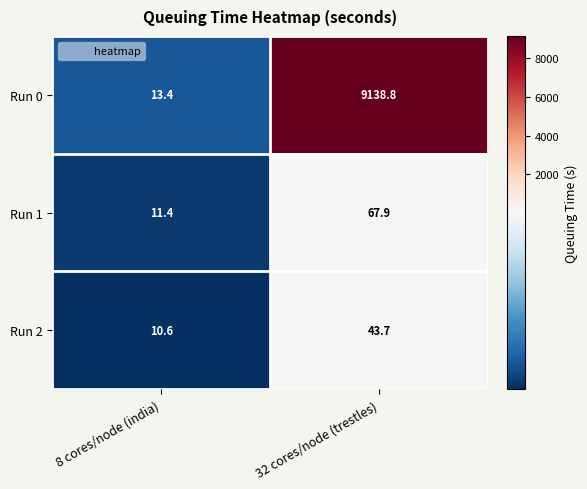

Where is Run 2 nearest to the value 27?

8 cores/node (india)